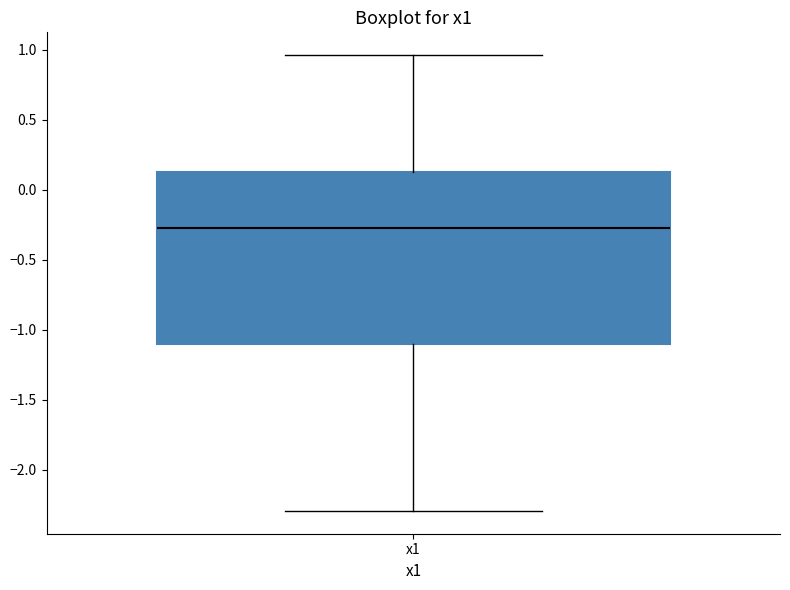

Where does the upper whisker of the box for x1 end on the y-axis? The values are not printed on the chart, so give them approximately, as read against the axis.

0.95